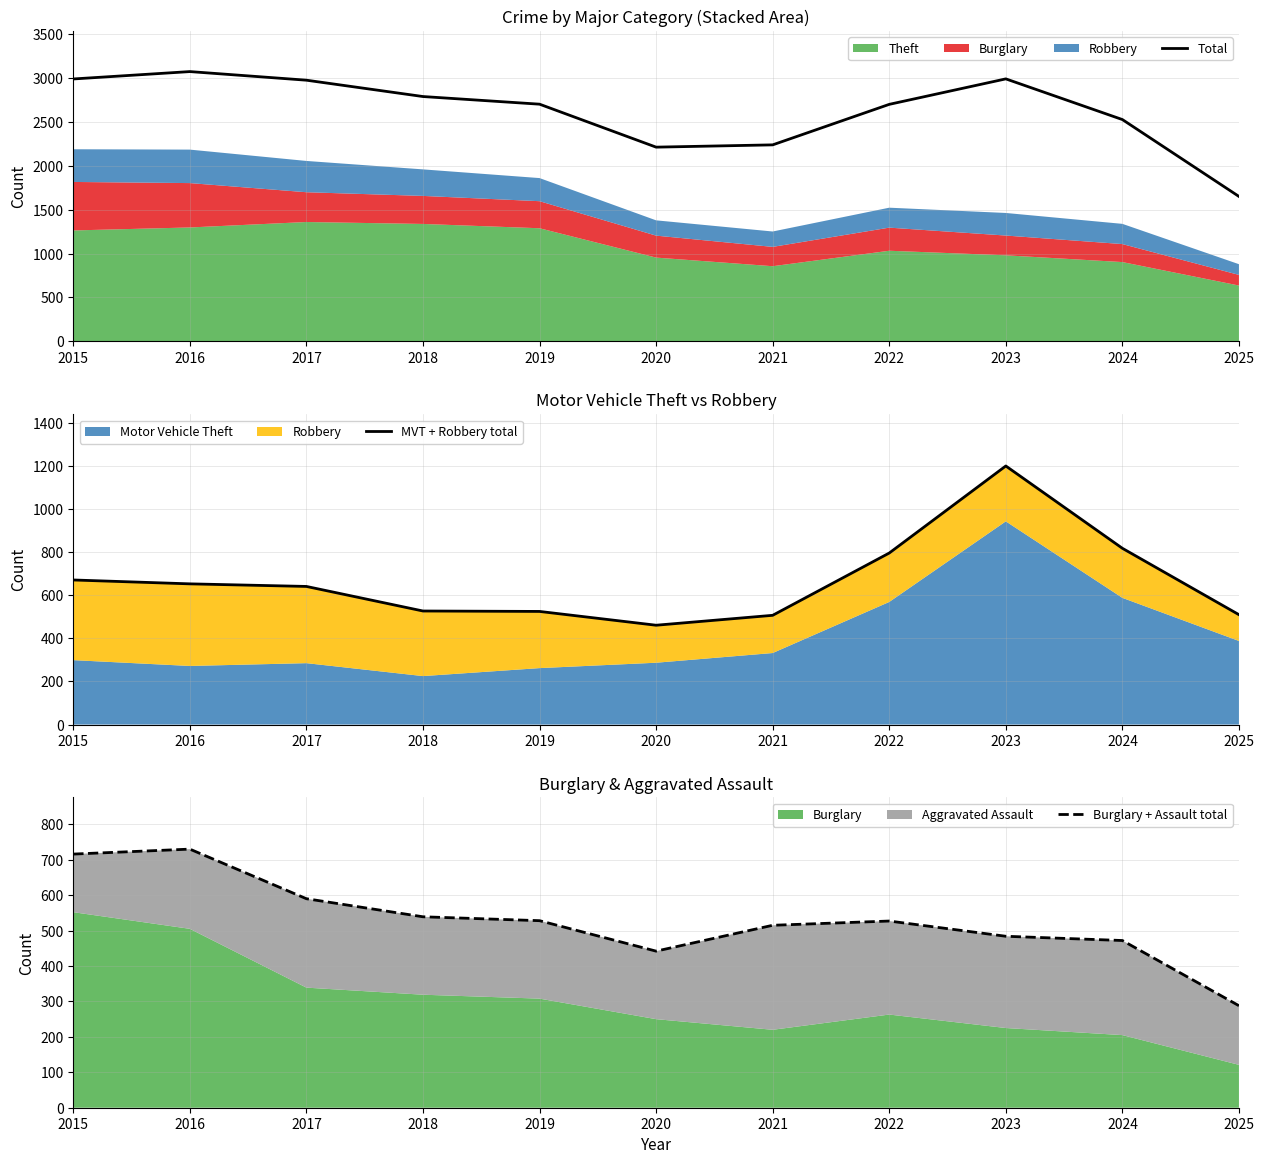

What is the minimum value shown in the chart?

288